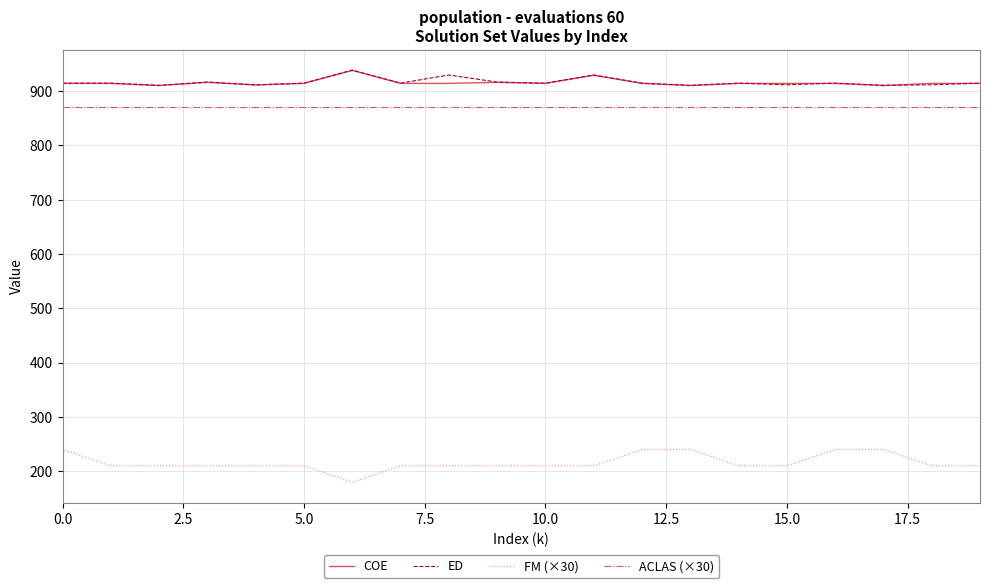

How many categories are shown in the chart?

20